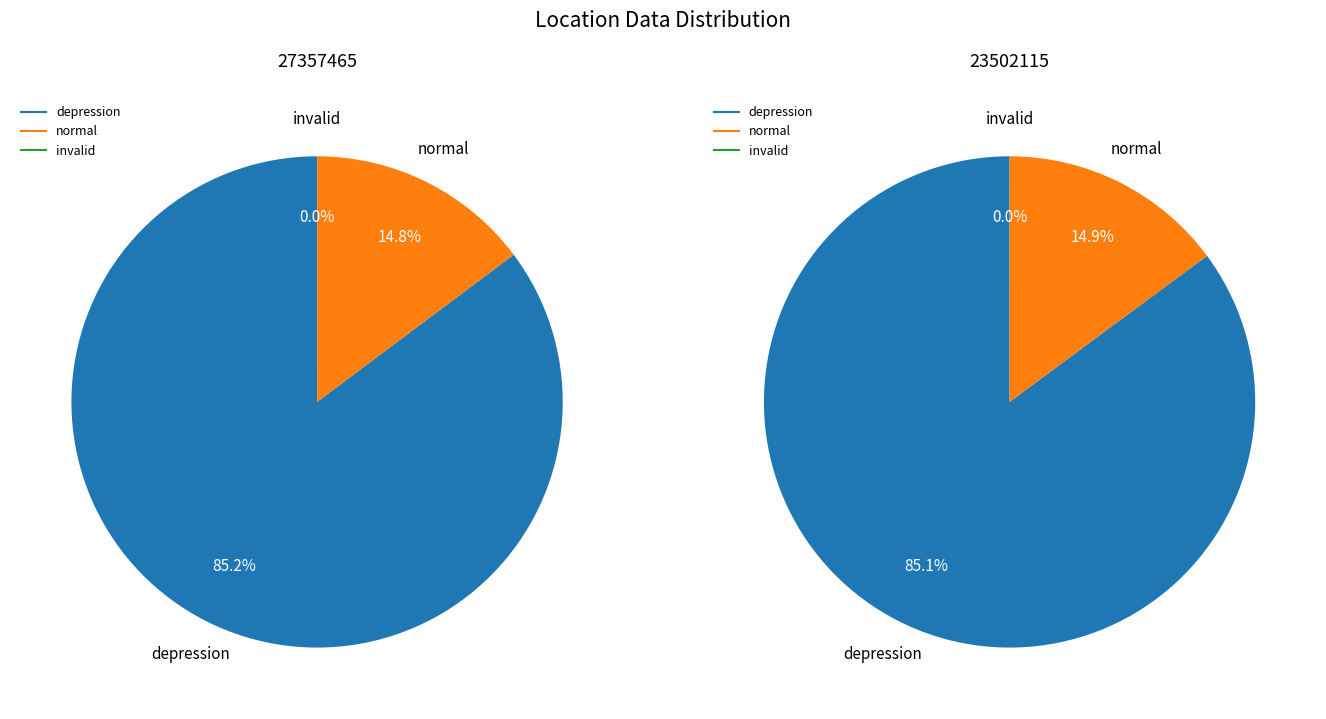

Rank the series by their maximum value, from lowest to highest.

invalid, normal, depression